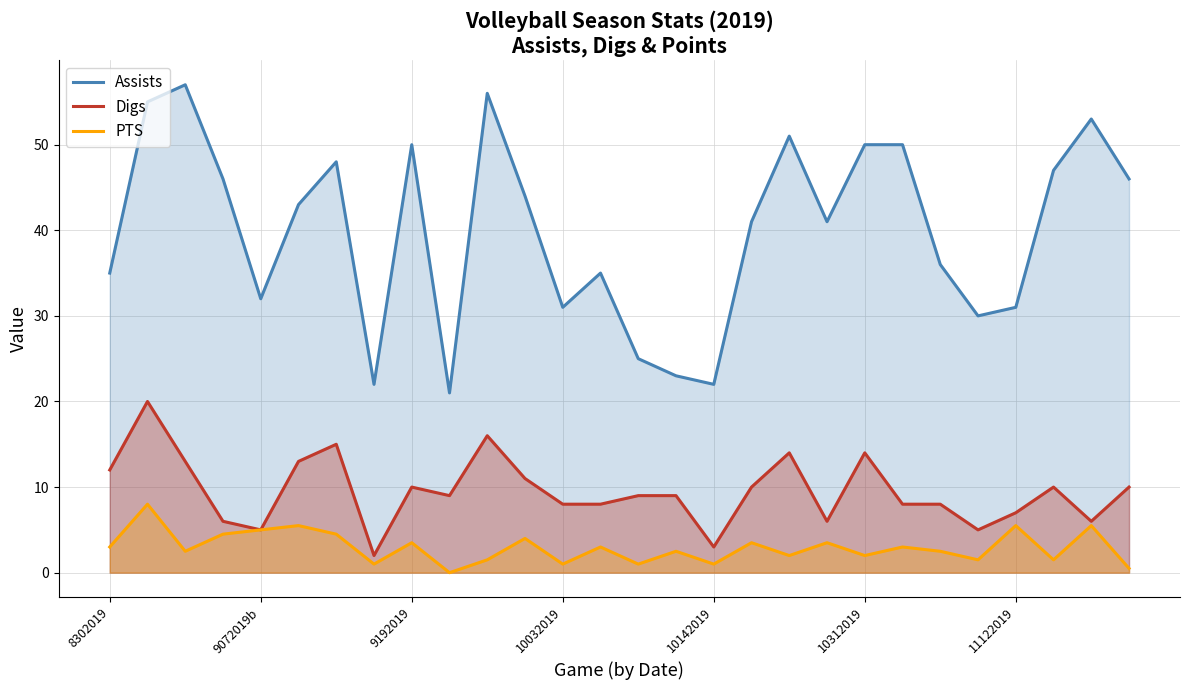

List the series in order of their peak value, highest first.

Assists, Digs, PTS